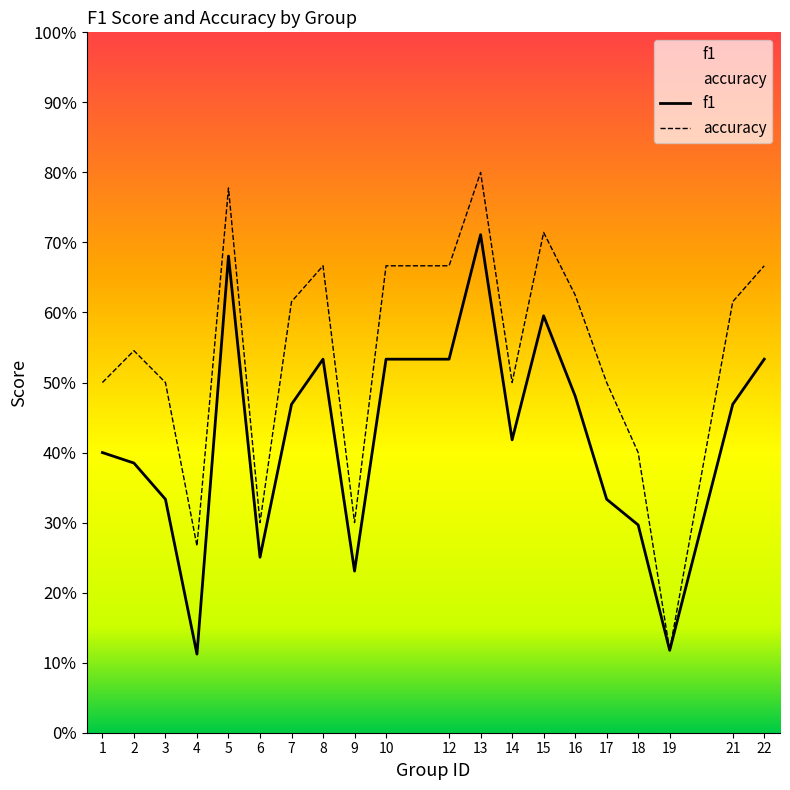

What is the sum of all f1 values?

8.4